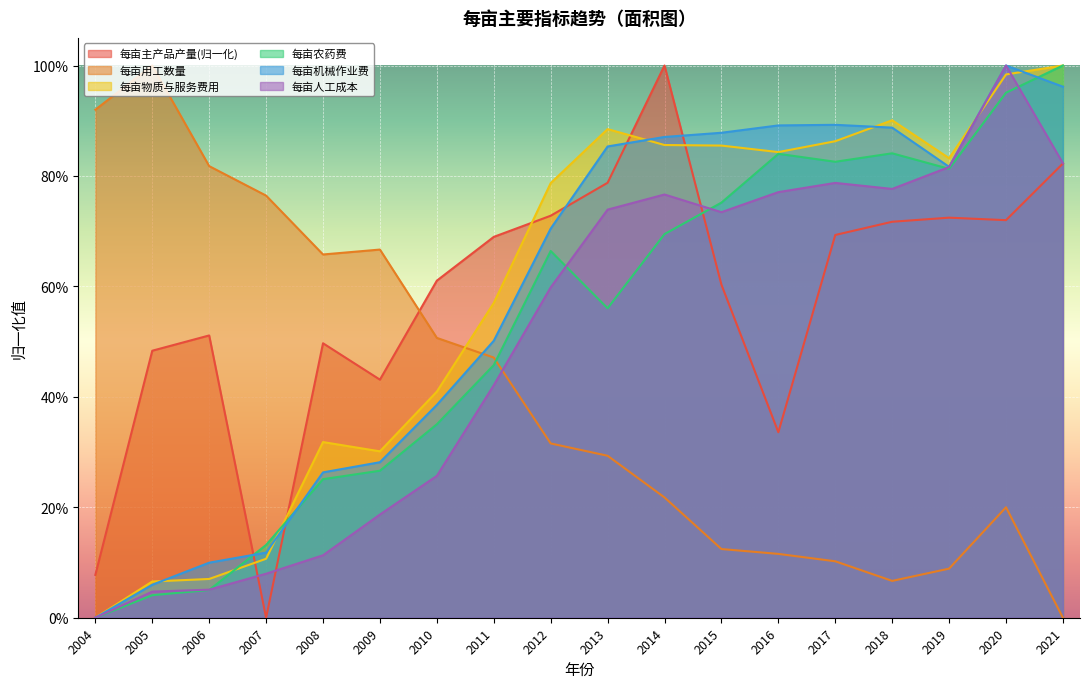

What is the greatest value displayed?

1.0